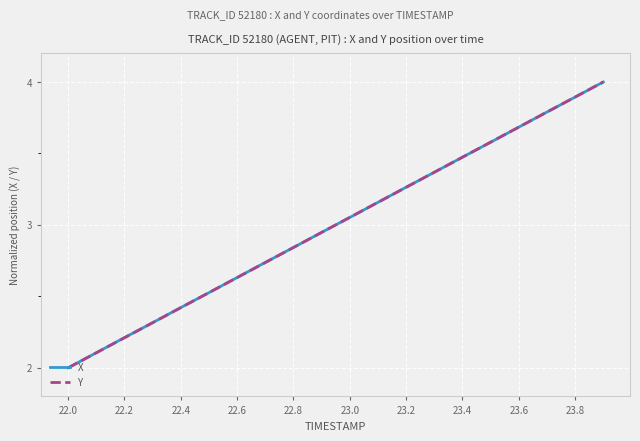

What is the maximum value shown in the chart?

4.0